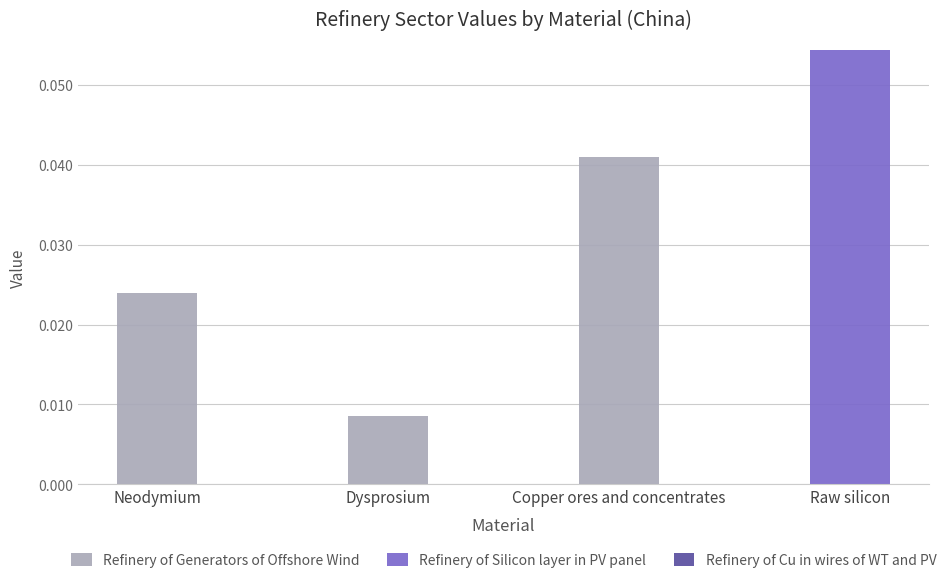

At which label does Refinery of Generators of Offshore Wind reach its peak?

Copper ores and concentrates